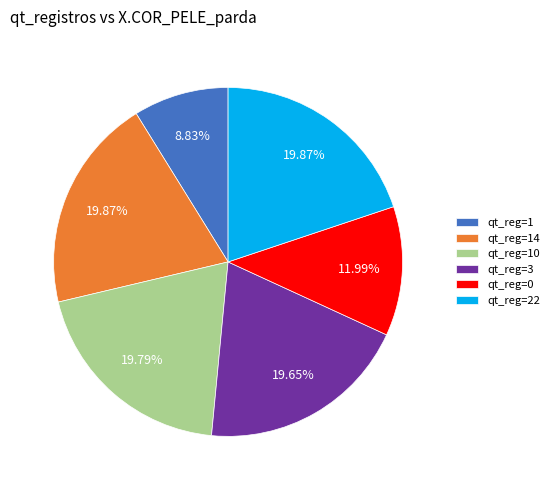

Does qt_reg=0 represent more than half of the total?

No